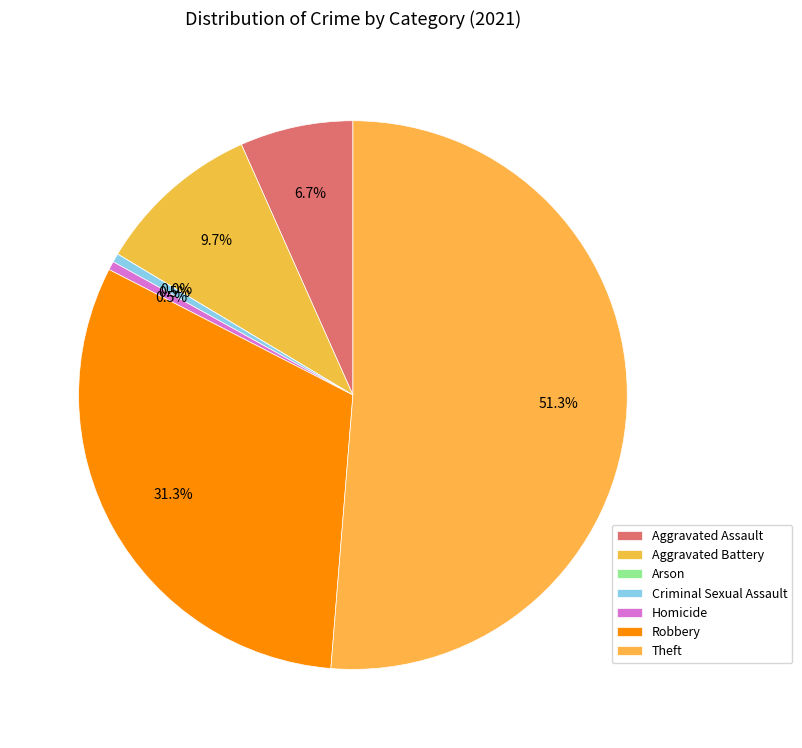

Is Theft the majority of the pie?

Yes